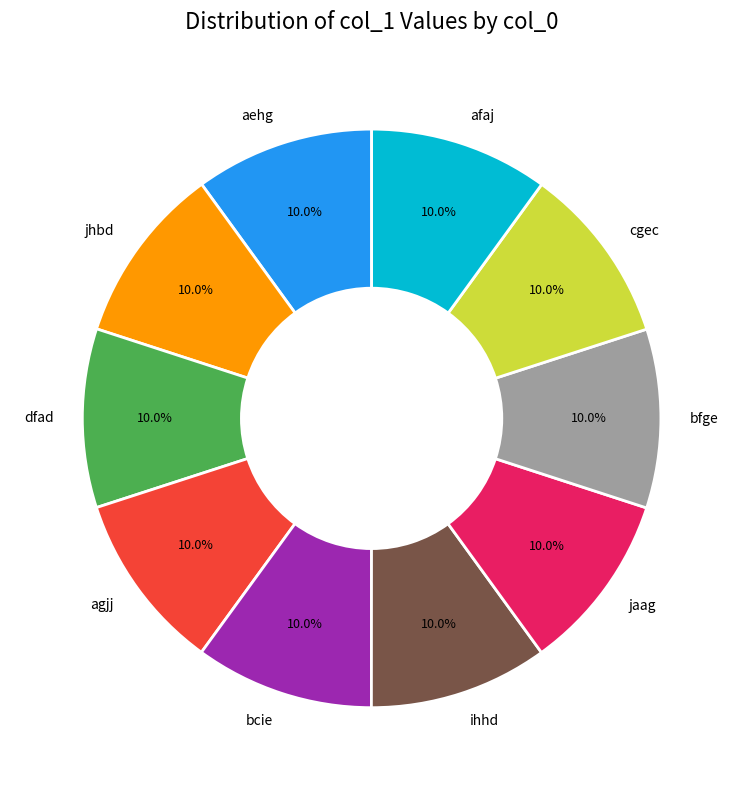

To the nearest percent, what percentage of the pie is cgec?

10%